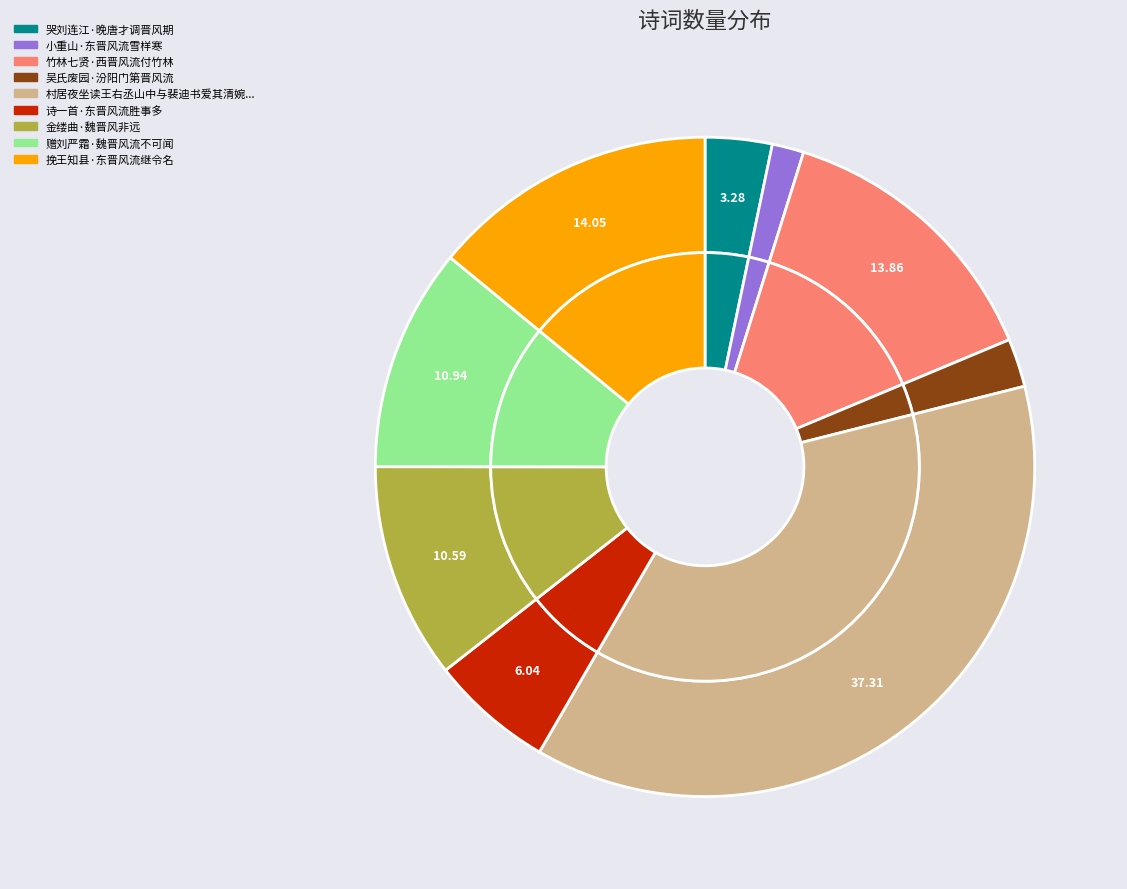

How many segments does this pie chart have?

9